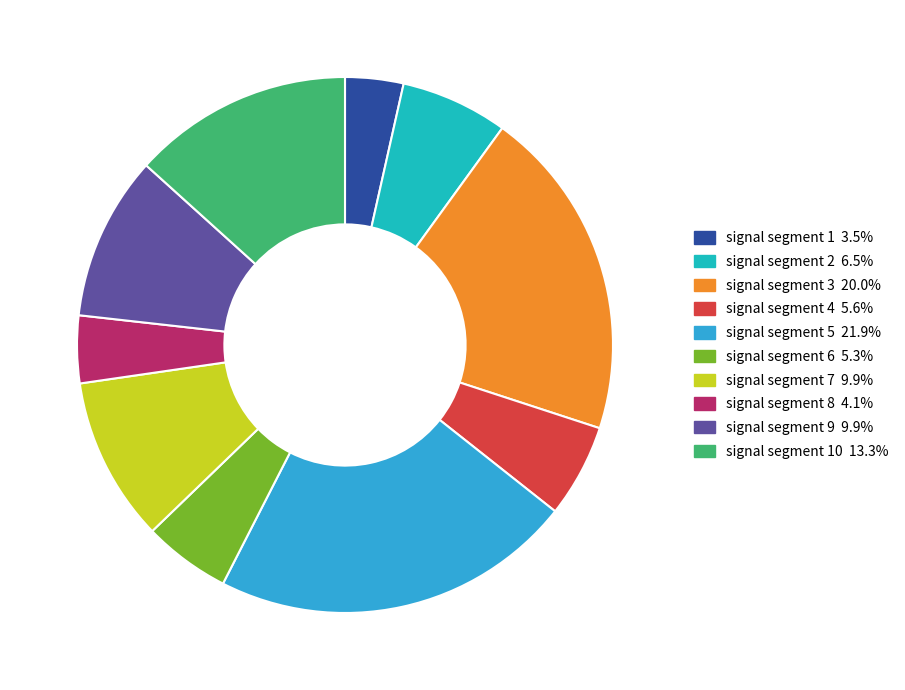

Does any single category account for the majority?

No